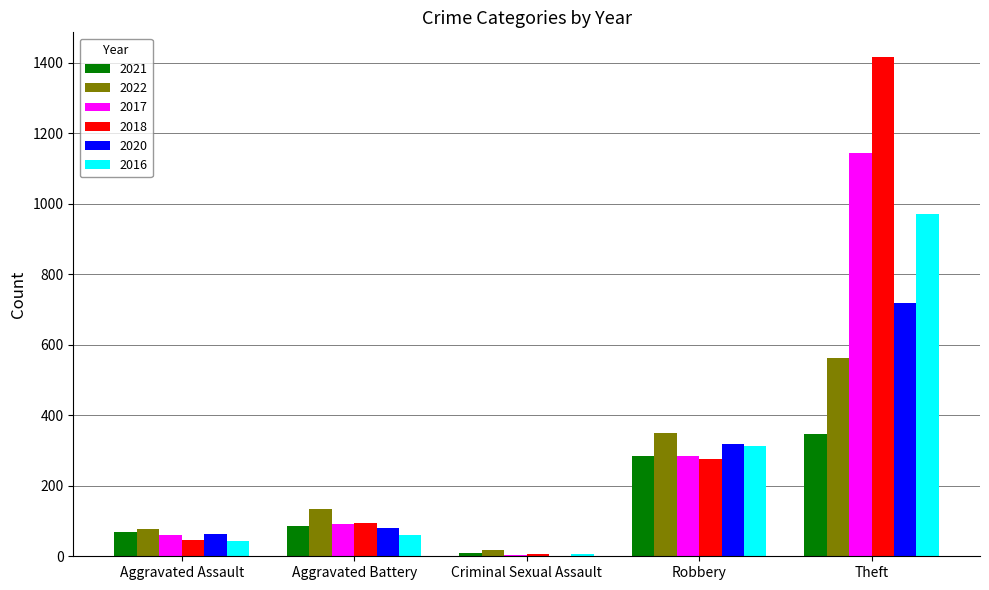

Which series changed the most between Robbery and Theft?

2018